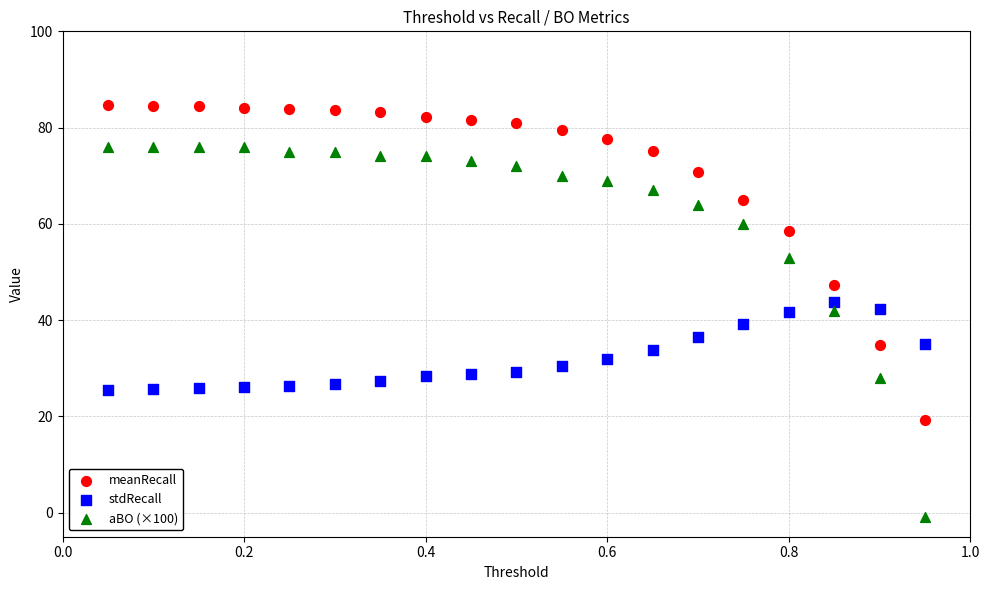

Across all data points, what is the range of Y values (max minus min)?

85.6